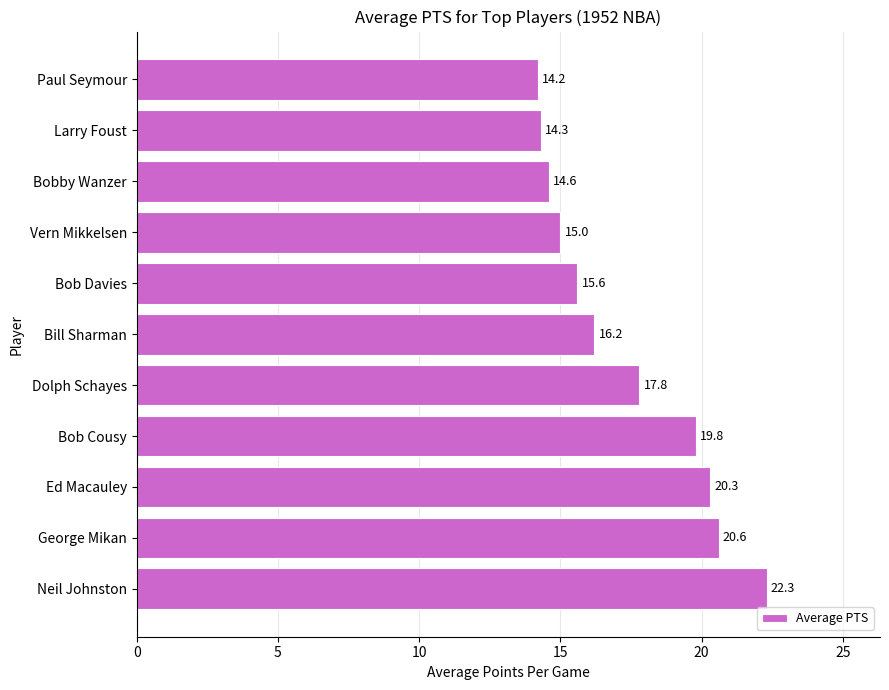

What is the maximum value shown in the chart?

22.3